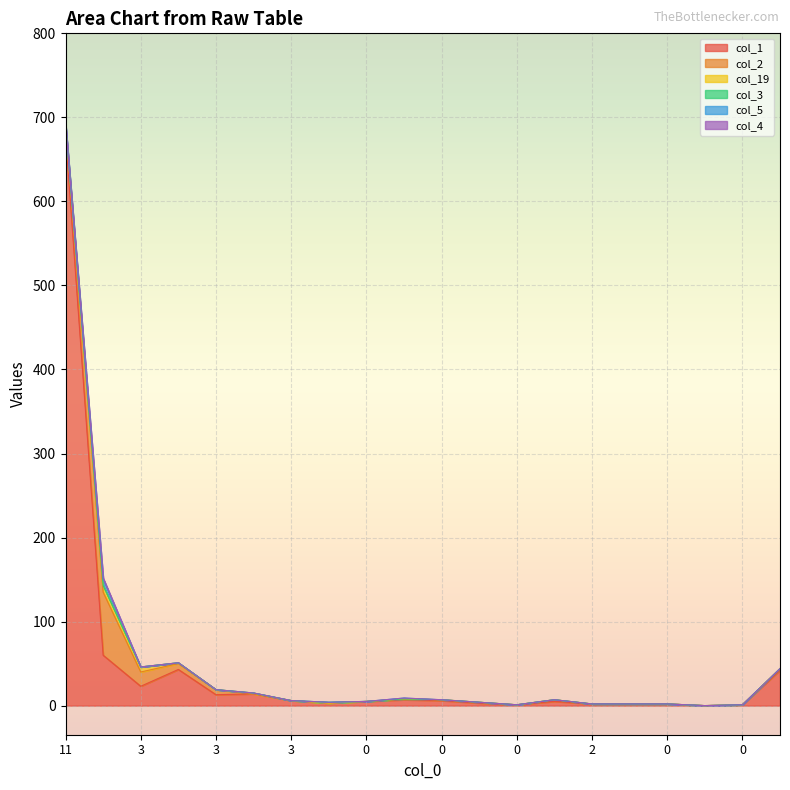

What is the approximate value of col_5 at 0?

1